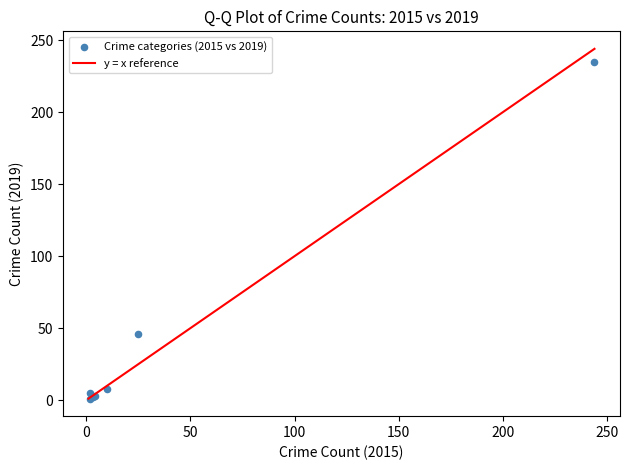

What Y value in the scatter plot is closest to 118?

46